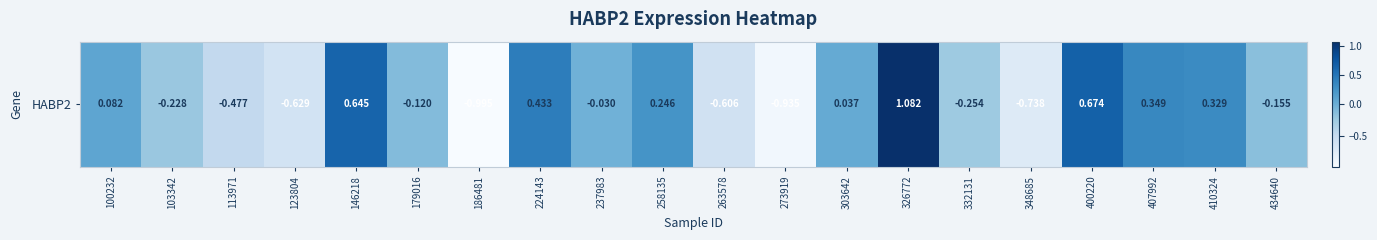

At which category does the chart reach its peak across all series?

326772